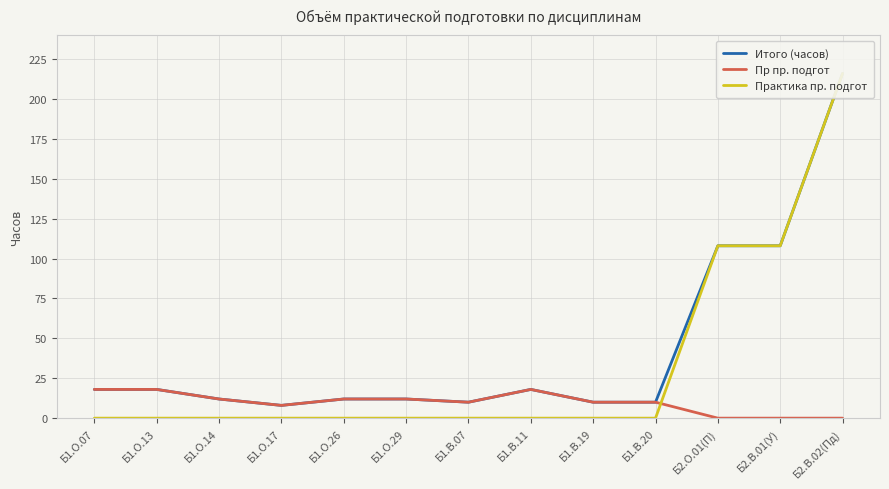

What is the label of the 6th point from the left?

Б1.О.29